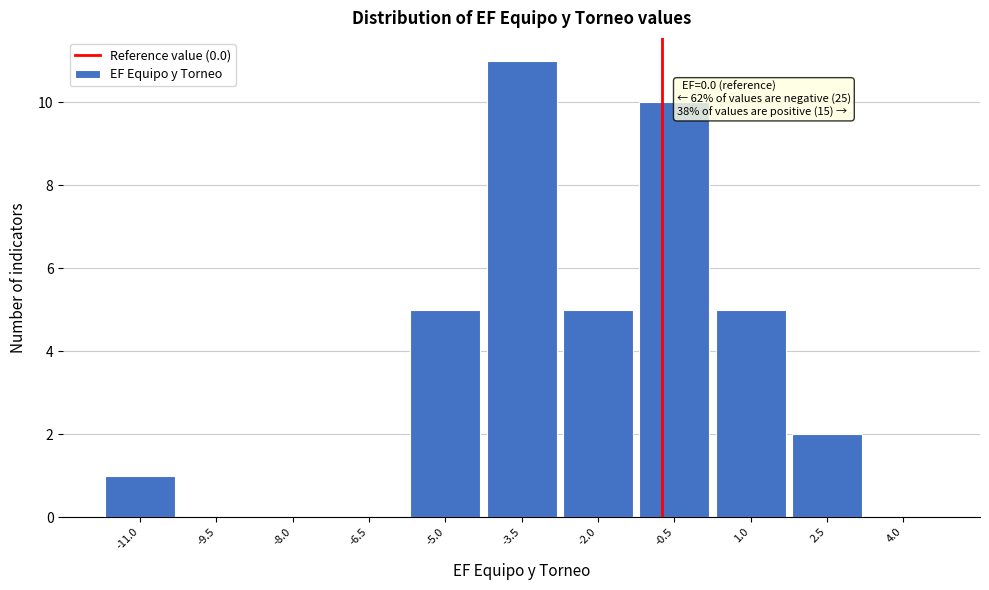

Reading right to left, extract all data points from this chart.

4.0=0	2.5=2	1.0=5	-0.5=10	-2.0=5	-3.5=11	-5.0=5	-6.5=0	-8.0=0	-9.5=0	-11.0=1